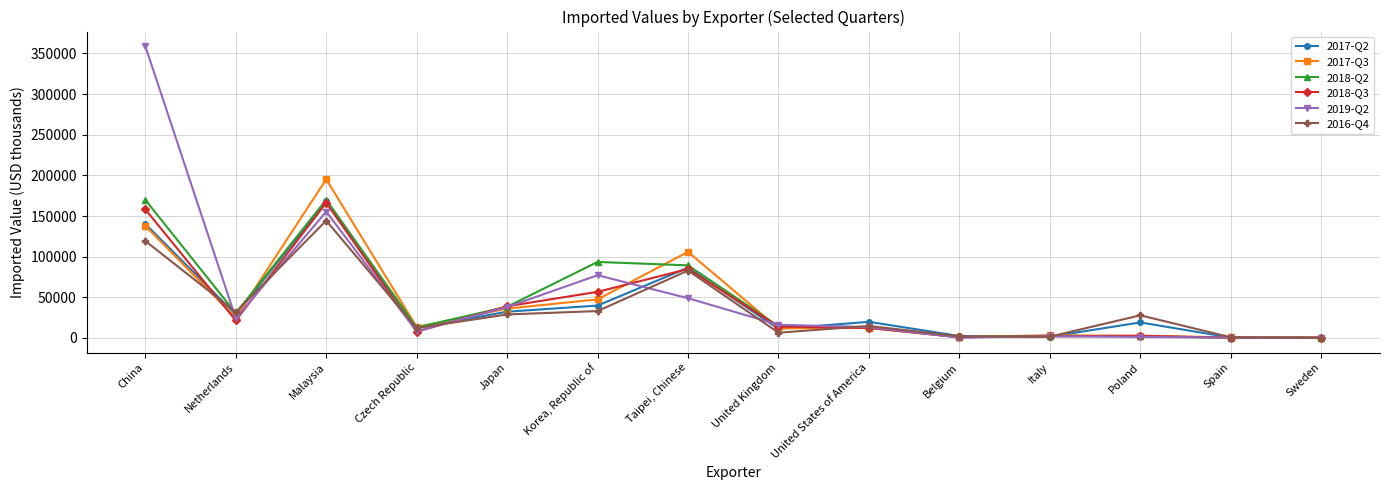

After their last crossing, which series has the higher values: 2018-Q2 or 2018-Q3?

2018-Q3